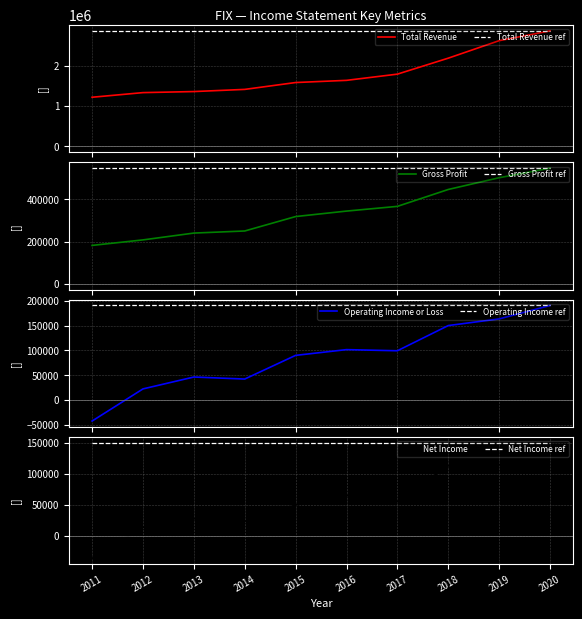

At which category is the sum across all series the highest?

2020